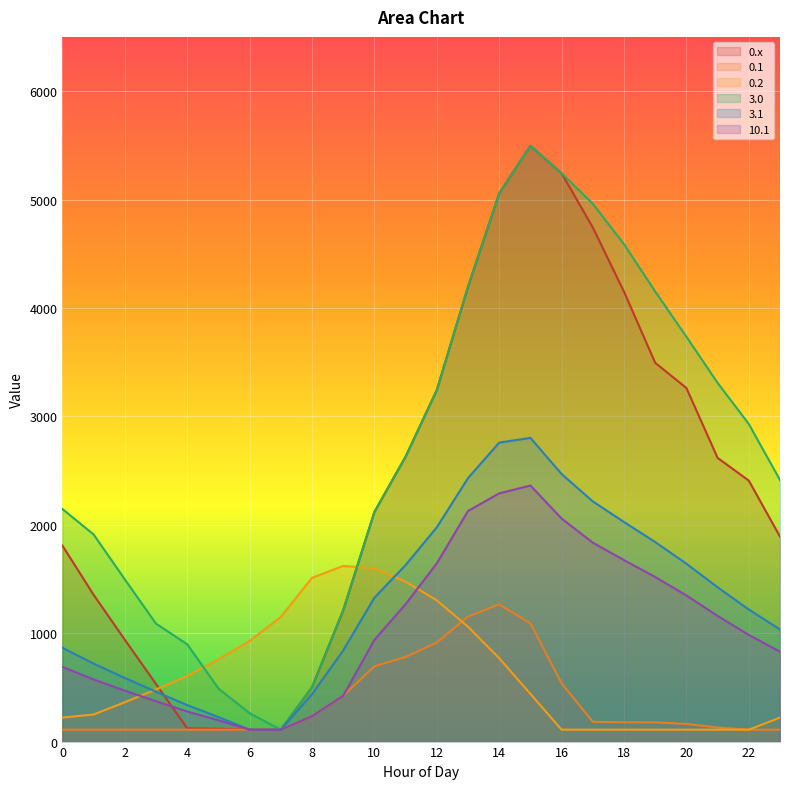

How many intersections are there between 0.2 and 3.1?

2